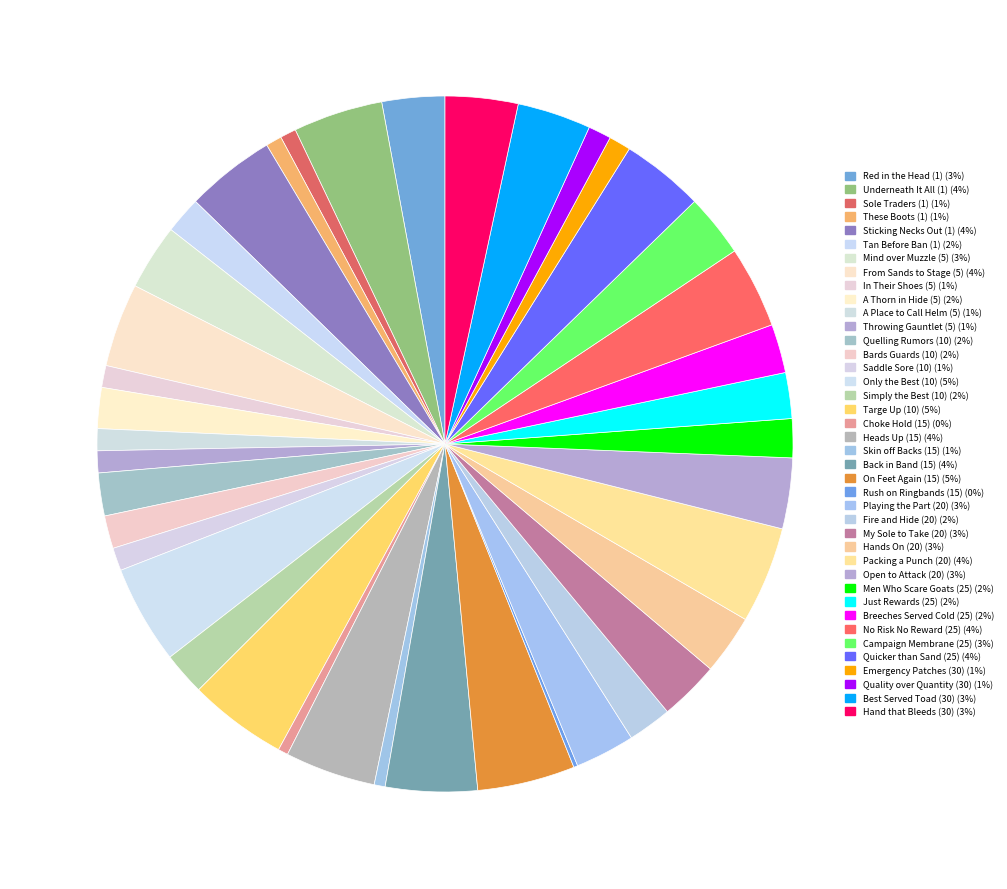

To the nearest percent, what is the difference between the largest and smallest slice percentages?

4%